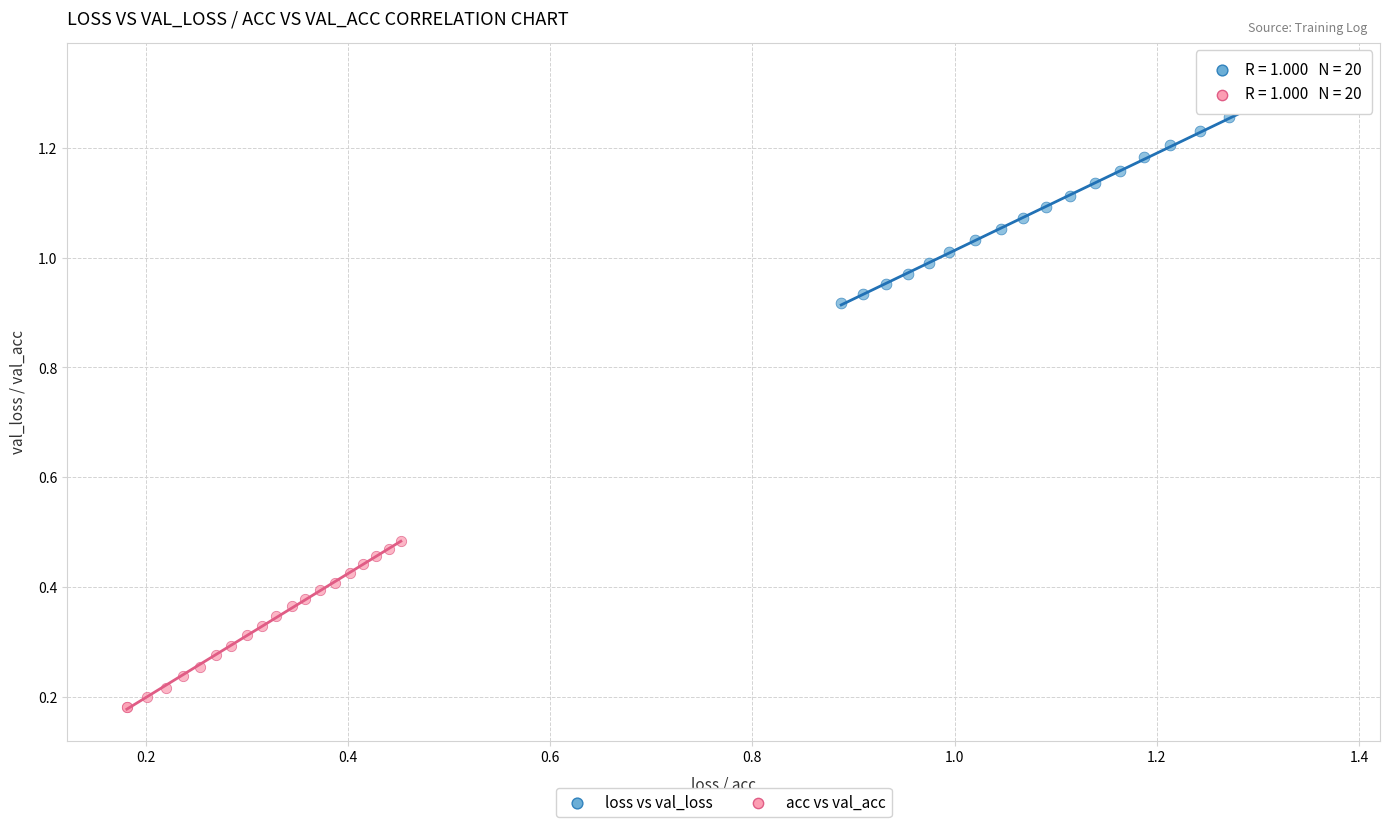

Which series reaches the maximum Y coordinate?

loss vs val_loss